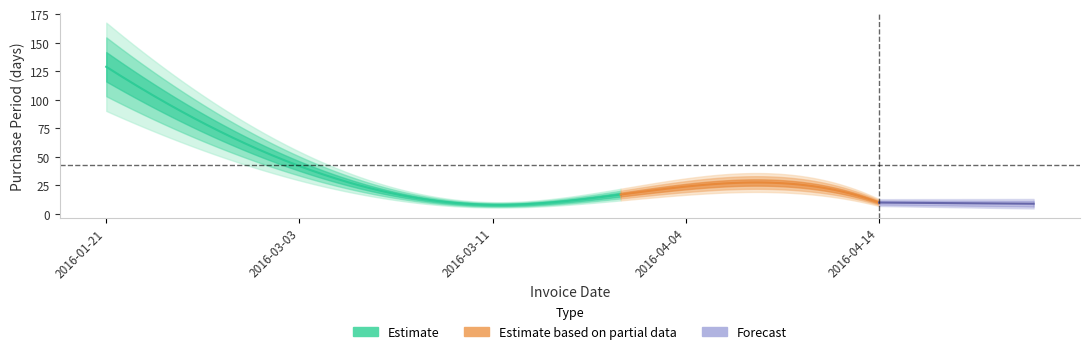

Reading left to right, transcribe all the data shown in this chart.

2016-01-21=129	2016-03-03=42	2016-03-11=8	2016-04-04=24	2016-04-14=10